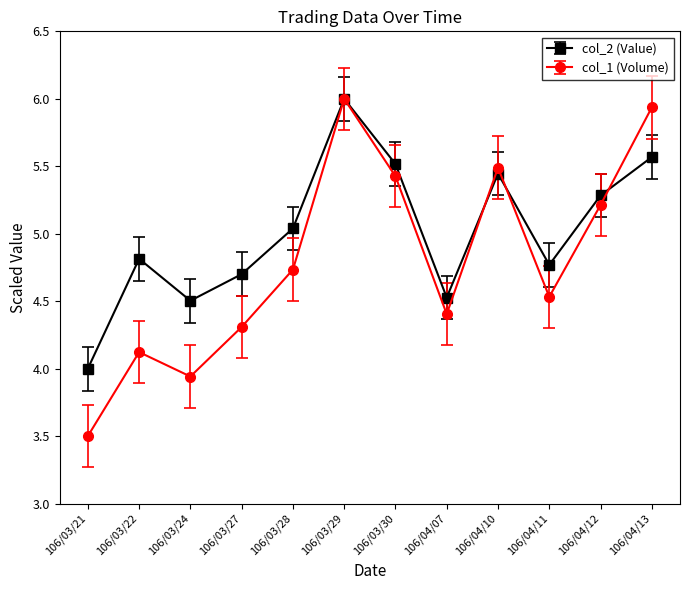

The col_1 (Volume) series shows 3.5 at 106/03/21. True or false?

True